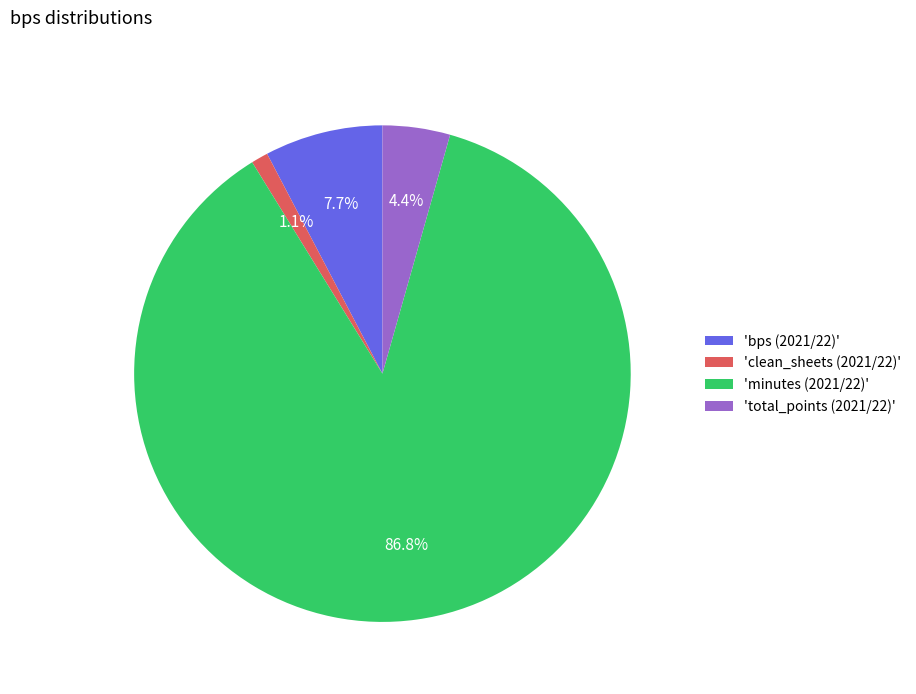

What portion of the pie excludes 'minutes (2021/22)'?

13.2%